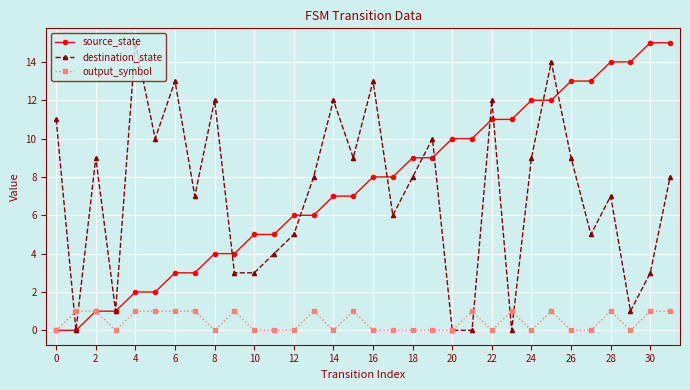

What is the value of the destination_state point at the 17th from the left?

13